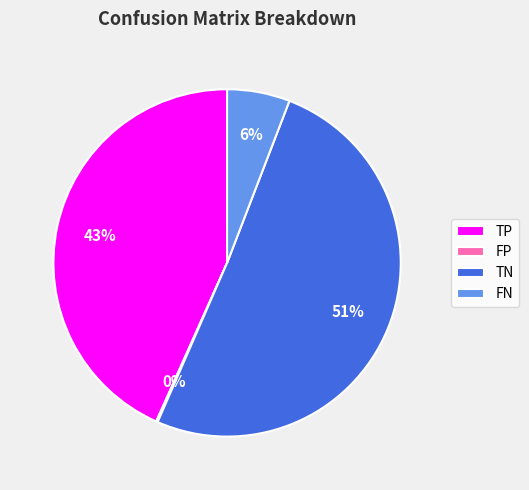

Which slice is the largest?

TN